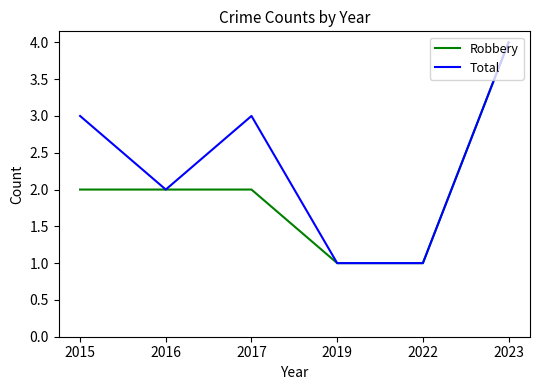

How many categories are shown in the chart?

6